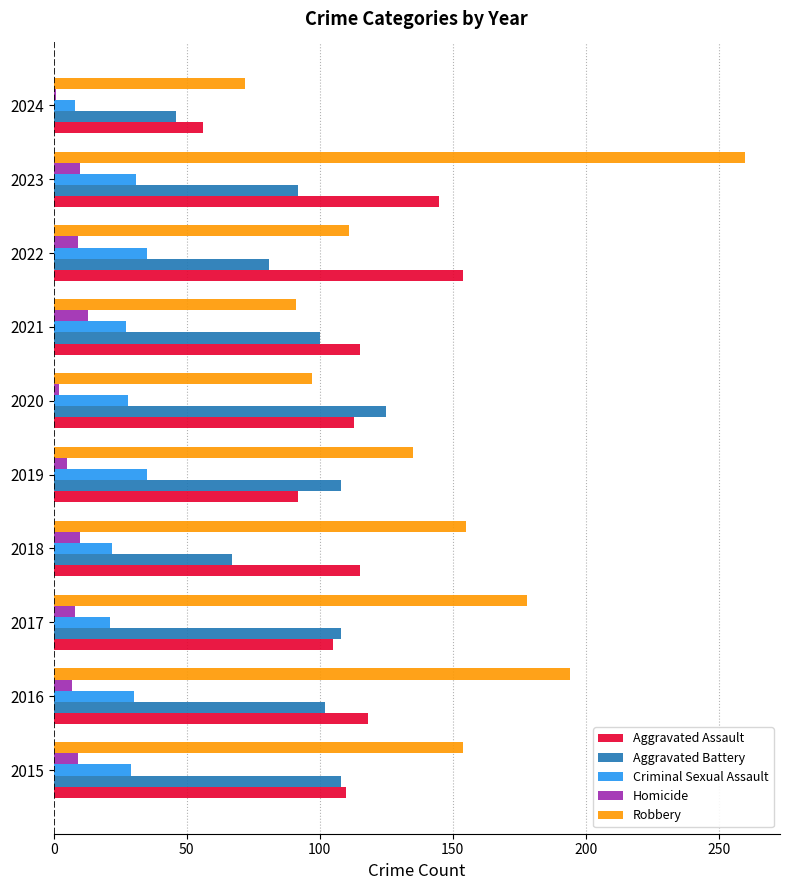

The Robbery series shows 28 at 2019. True or false?

False